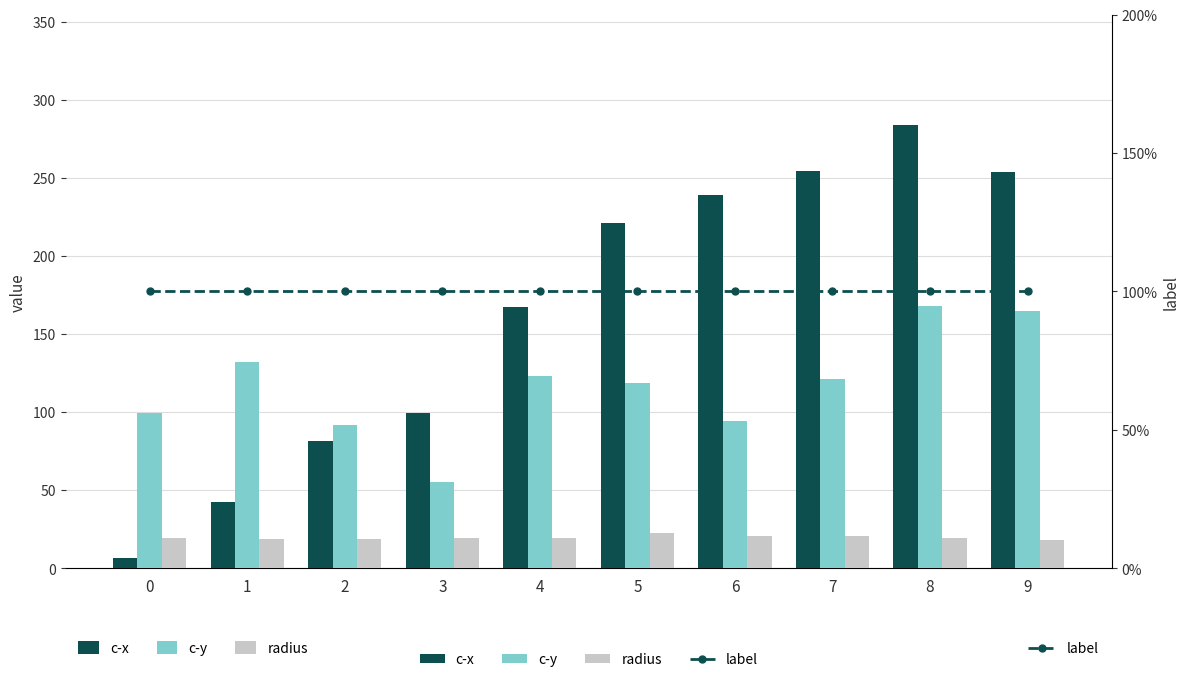

Which series has the widest spread of values?

c-x